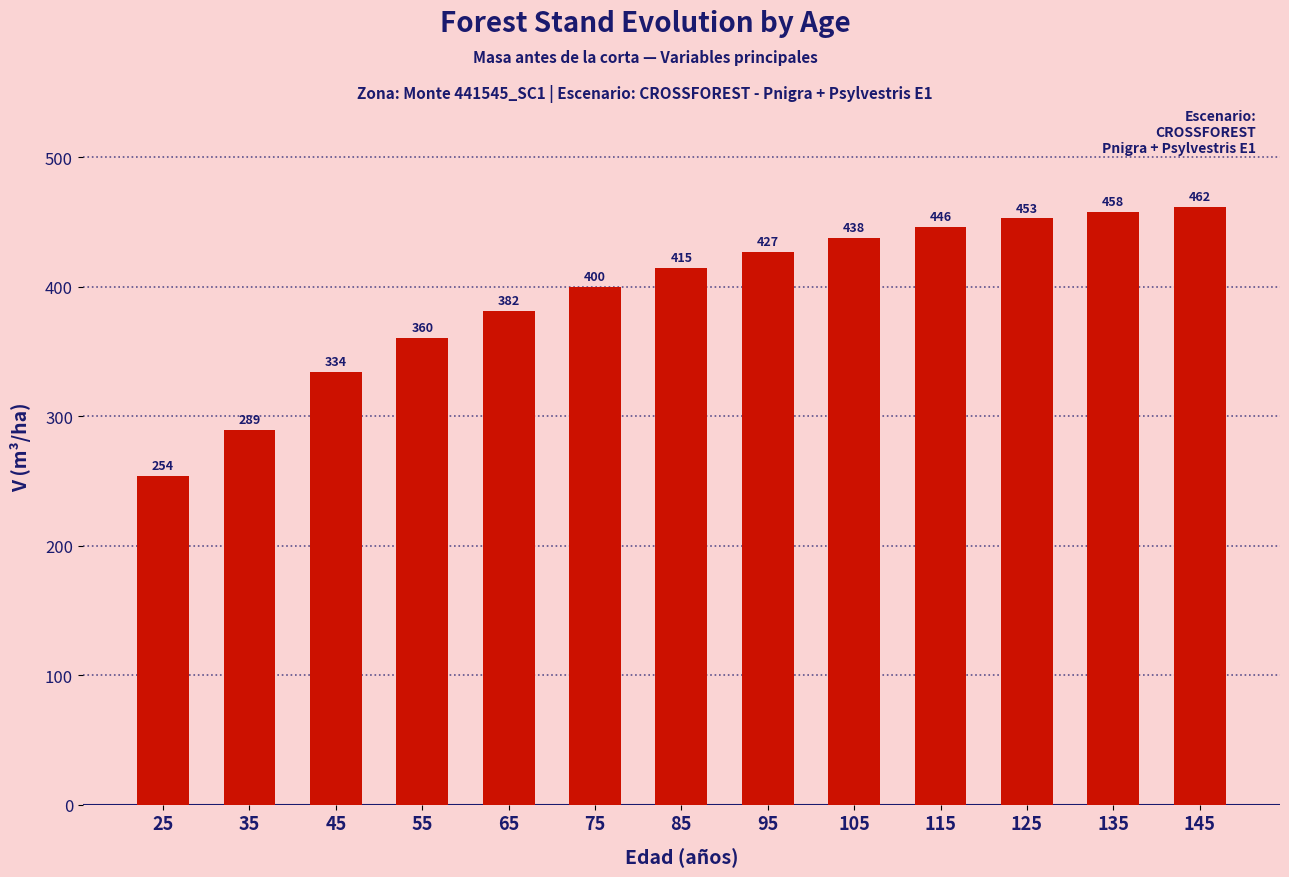

Is it true that the value at 95 is 427.1?

True